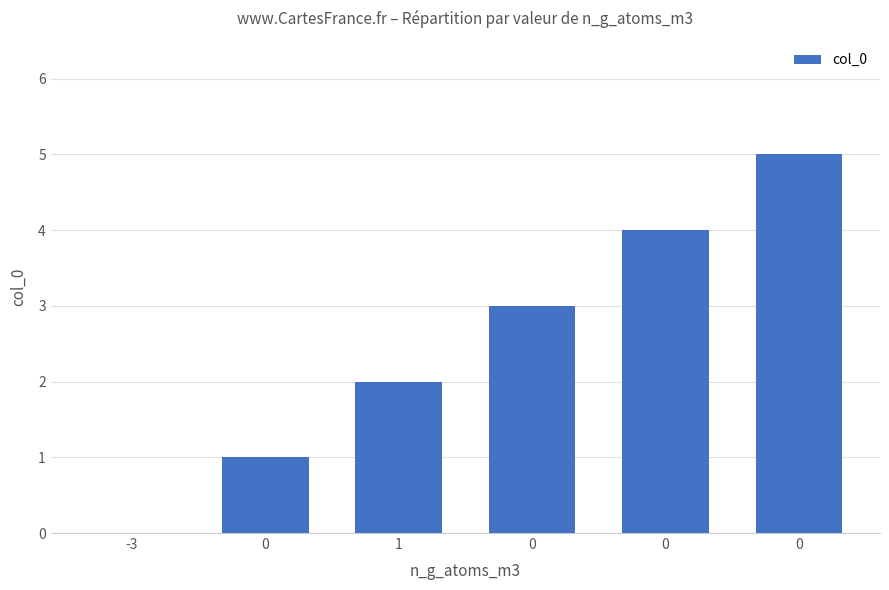

What is the sum of all values?

15